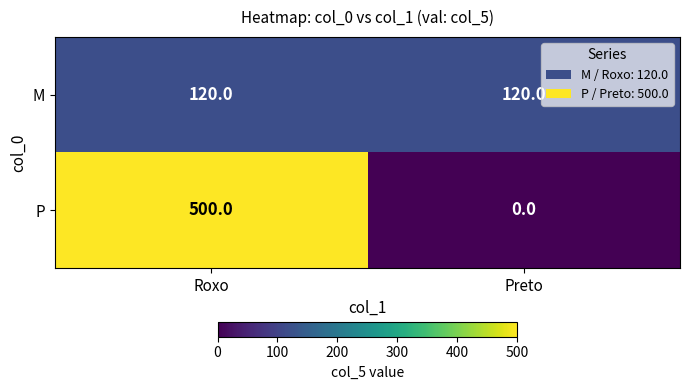

How many series are shown in this chart?

2